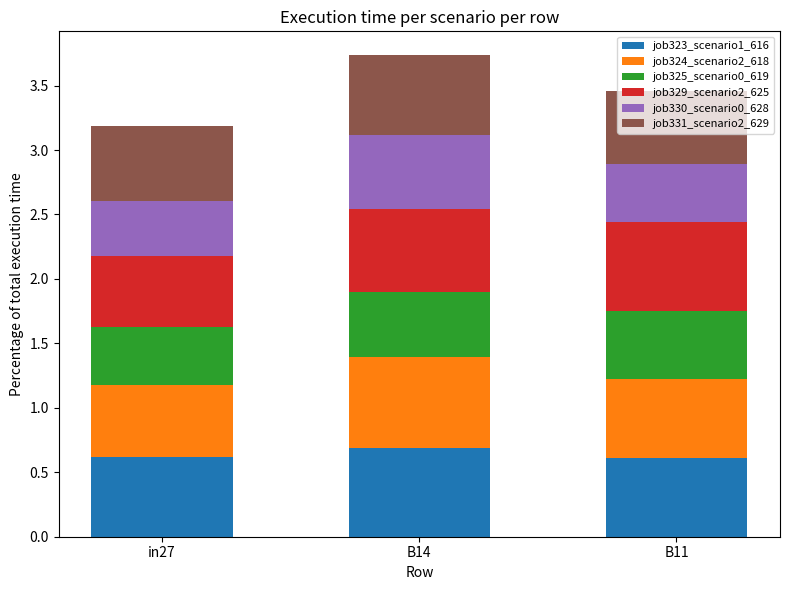

What is the sum of the job323_scenario1_616 values at in27 and B14?

1.3